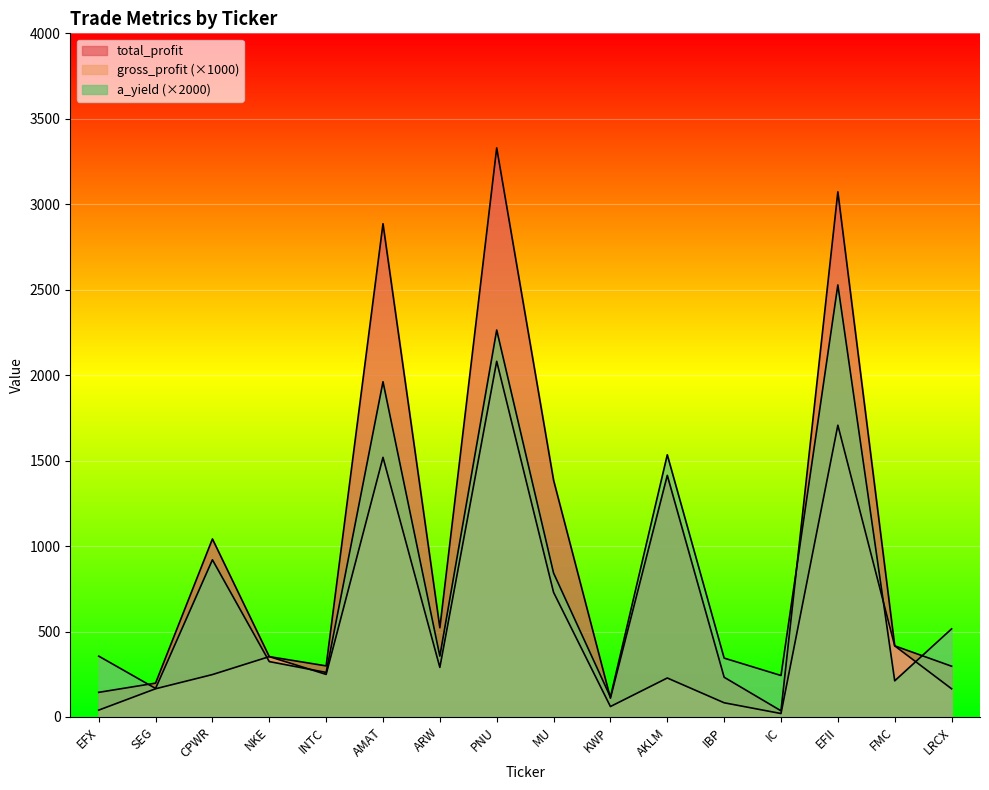

How many lines are shown in the chart?

3